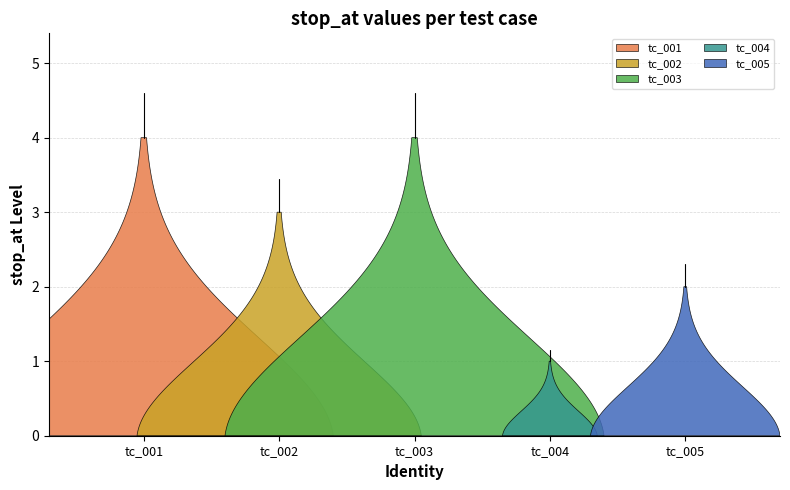

Is it true that the value at tc_005 is 2?

True